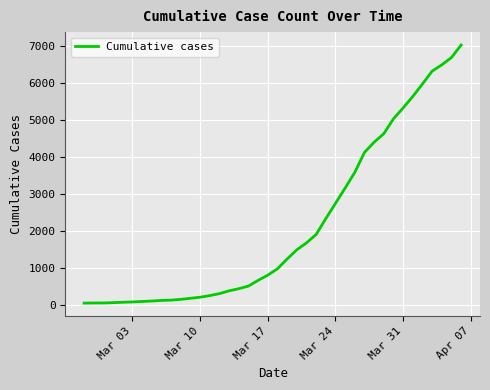

What is the difference between the maximum and minimum values?

6968